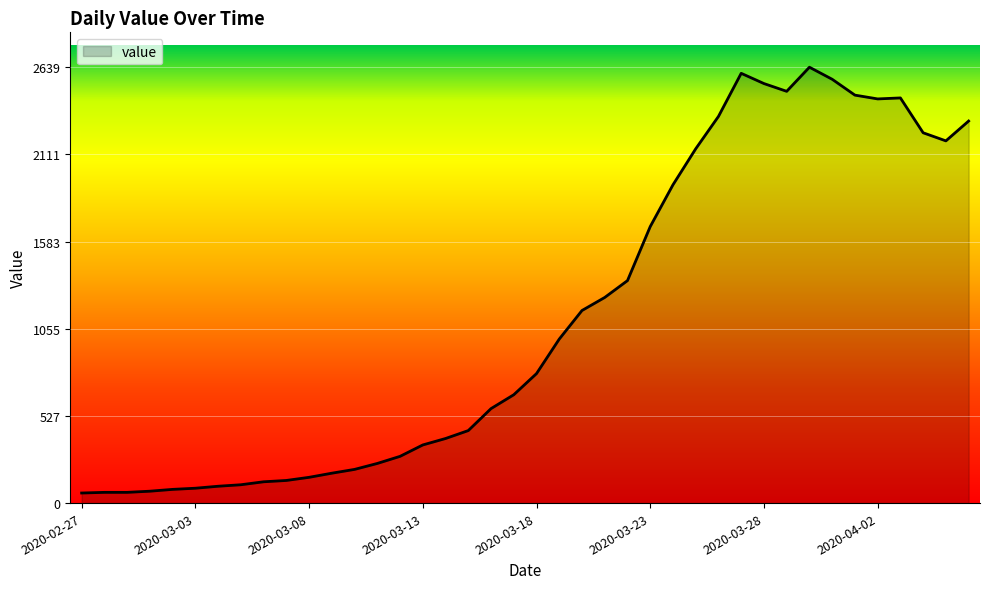

What is the greatest value displayed?

2639